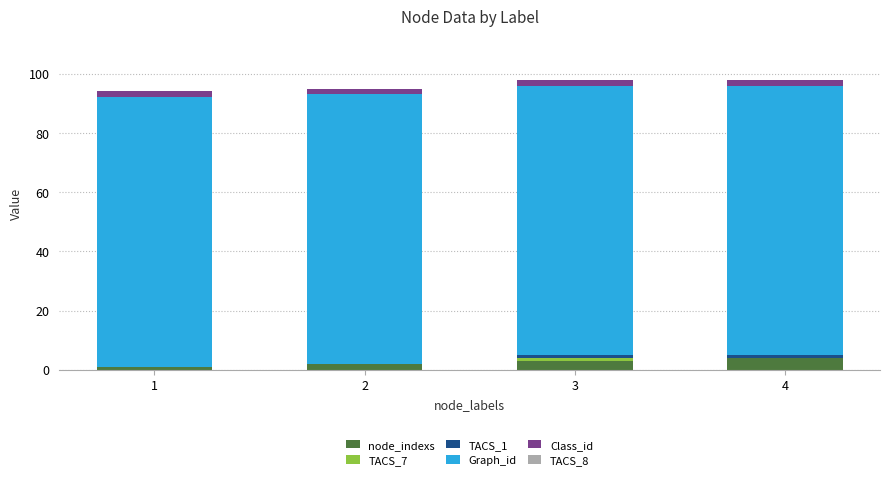

The value of node_indexs at 3 is 3. True or false?

True